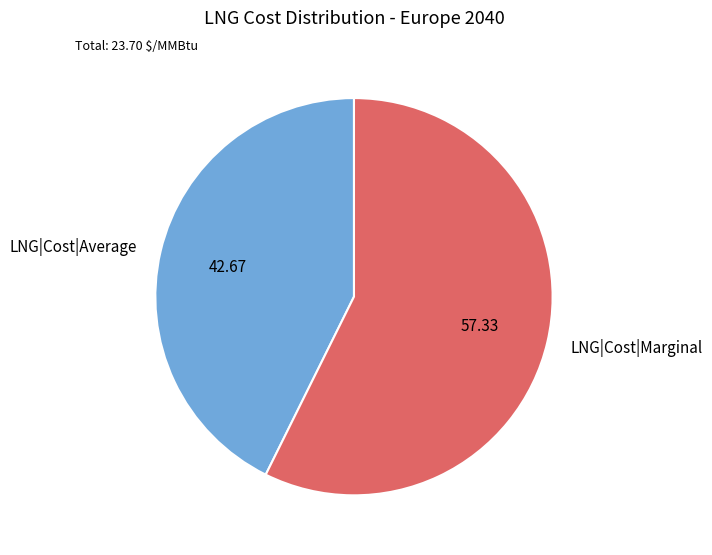

Does LNG|Cost|Marginal represent more than half of the total?

Yes